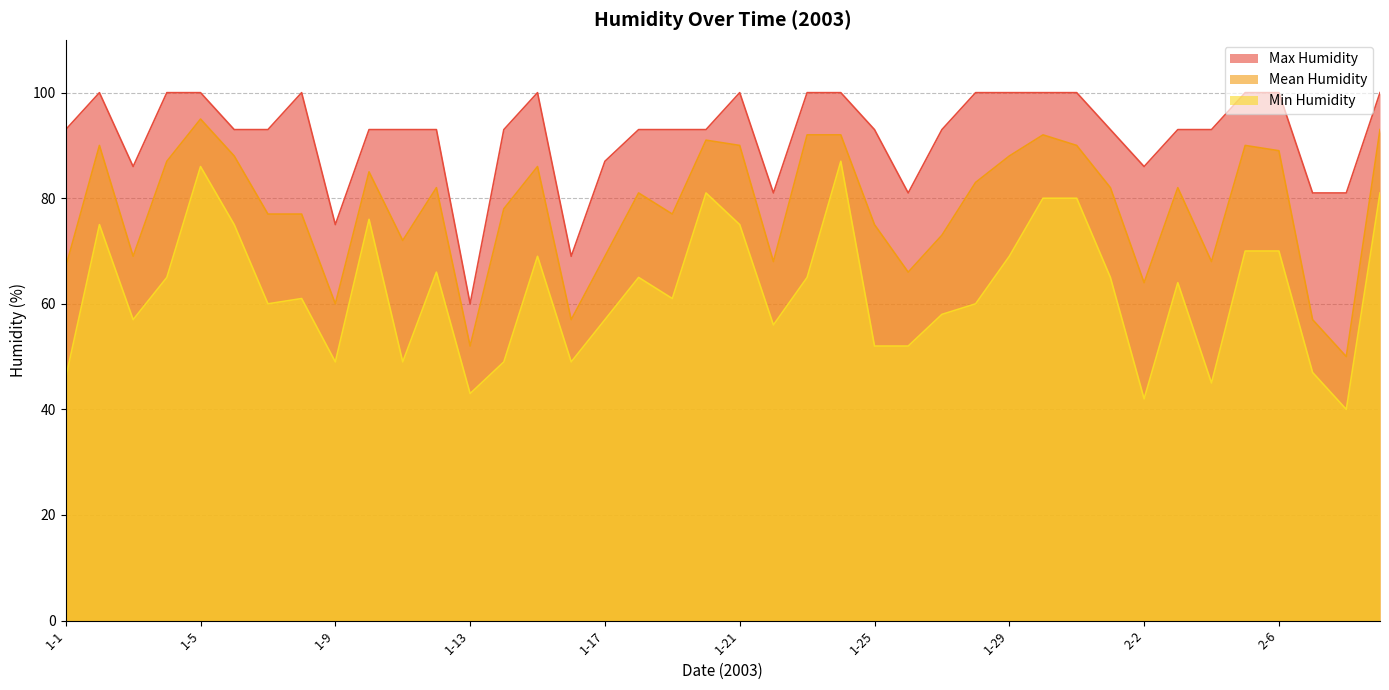

What is the smallest value displayed?

40